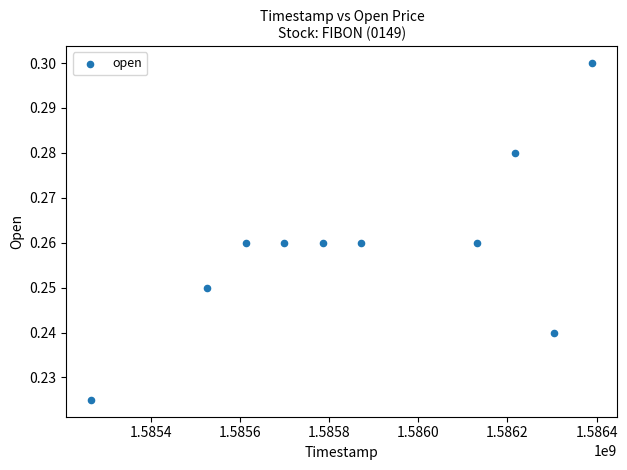

What is the average X value?

1585880640.0